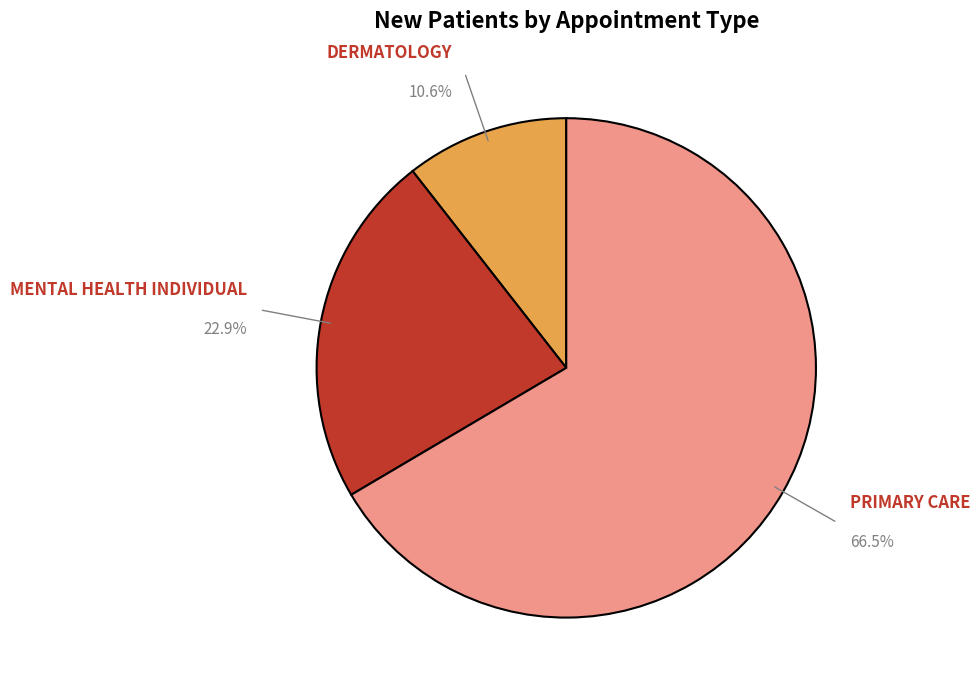

Count the number of slices in the pie.

3